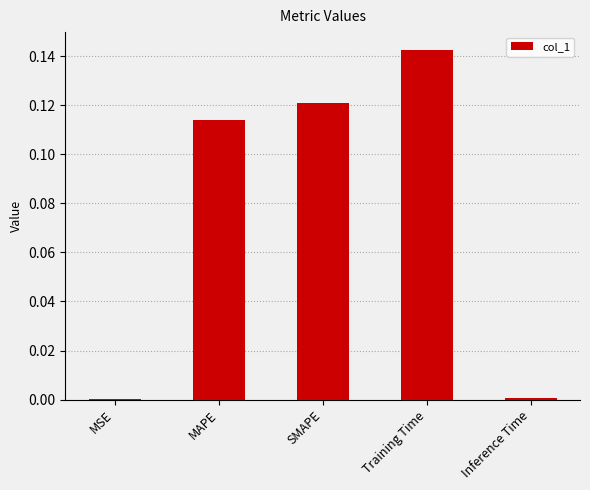

Between SMAPE and Inference Time, which is larger?

SMAPE